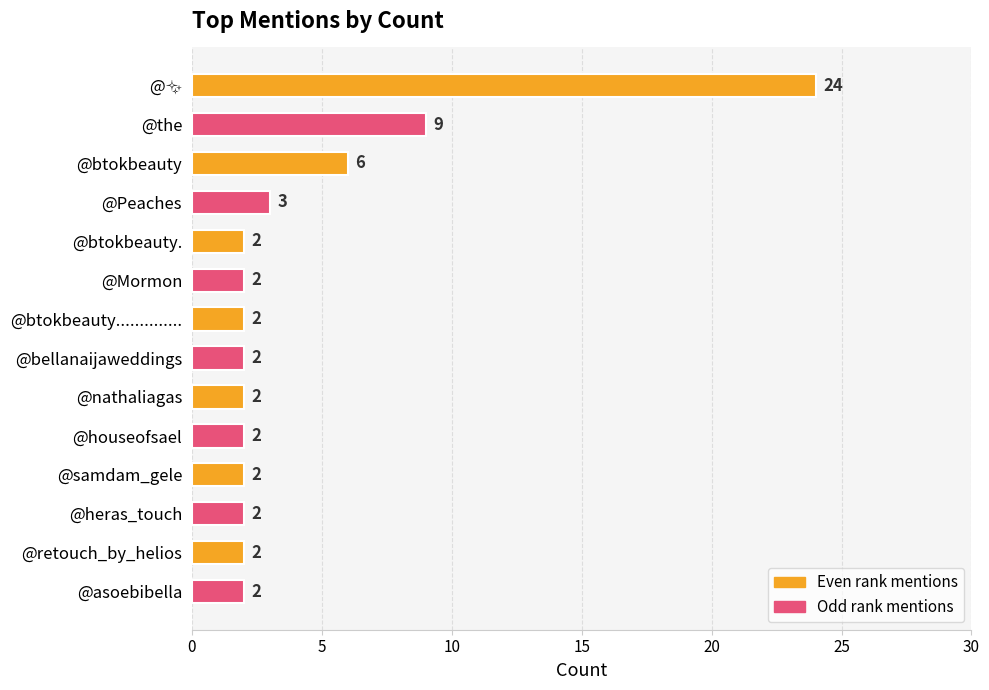

The value at @nathaliagas is 2. True or false?

True